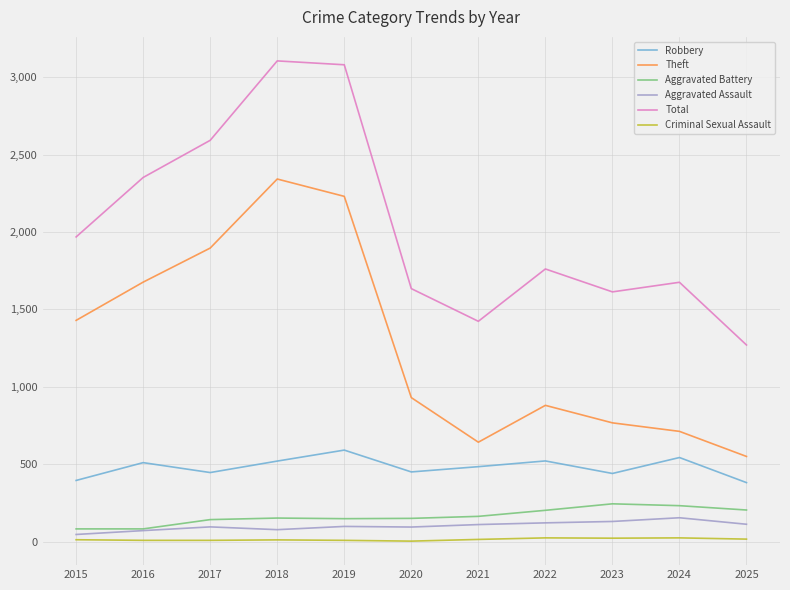

What is the difference between the Robbery values at 2024 and 2019?

48